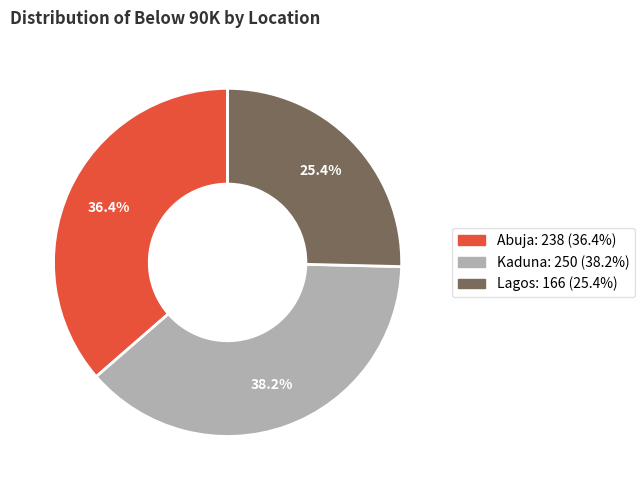

Is it true that Abuja is 36% of the pie?

True